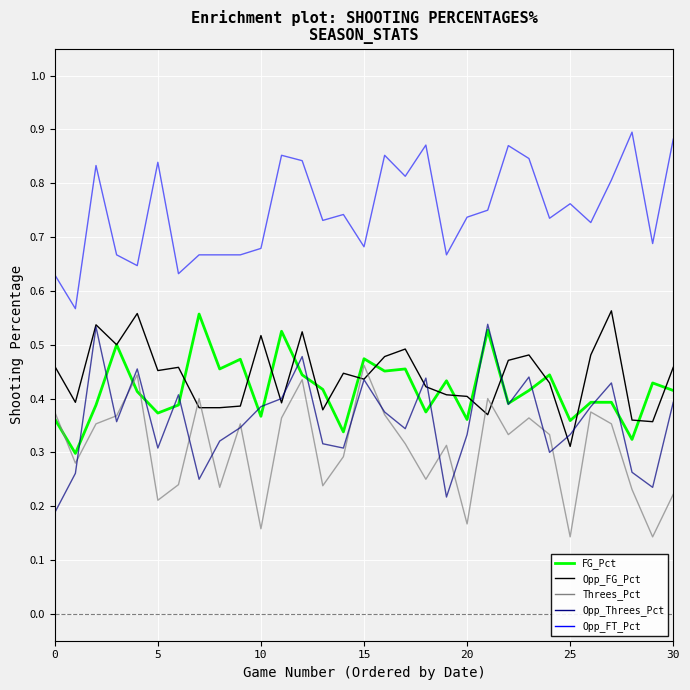

Which series has the largest total across all categories?

Opp_FT_Pct